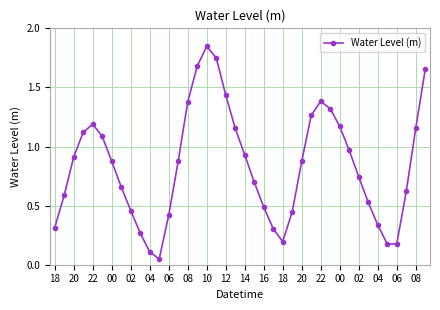

What is the average value?

0.8